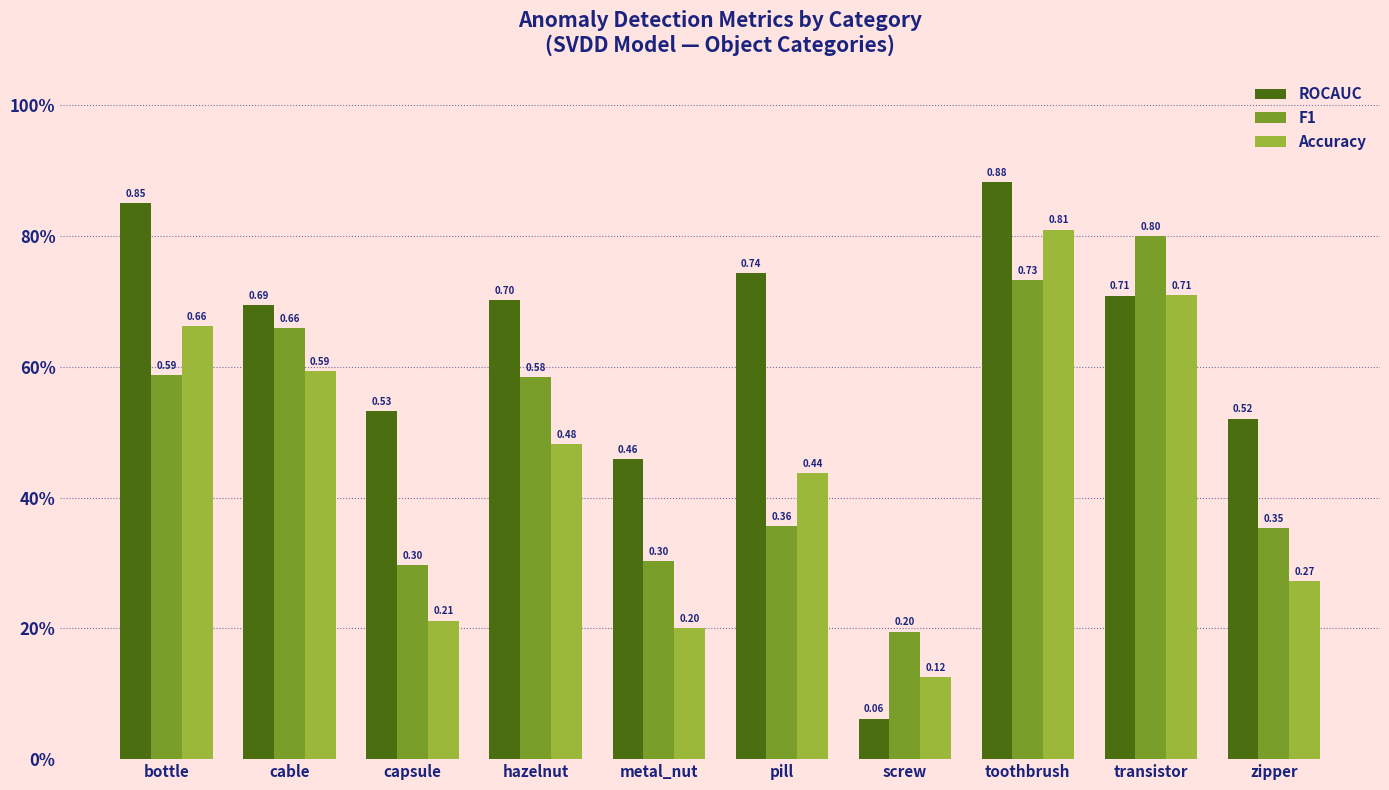

At which label does F1 reach its peak?

transistor